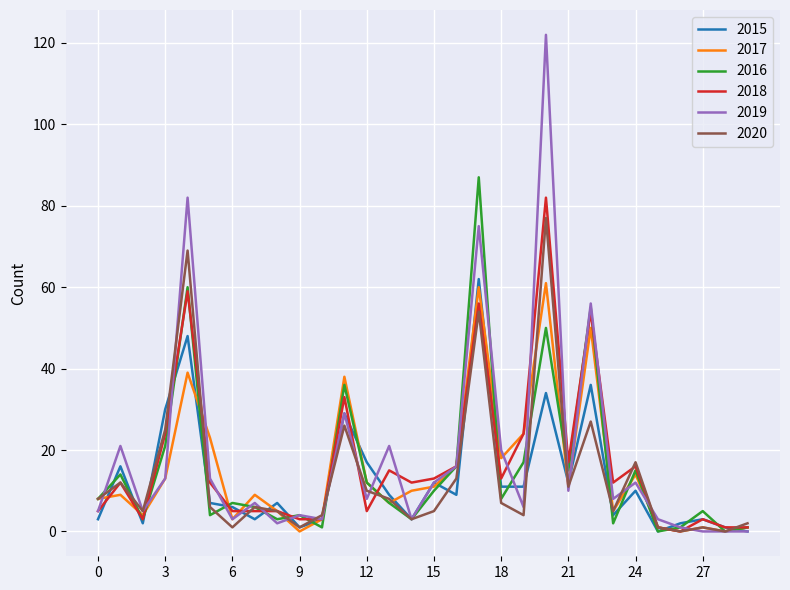

Which series has the widest spread of values?

2019